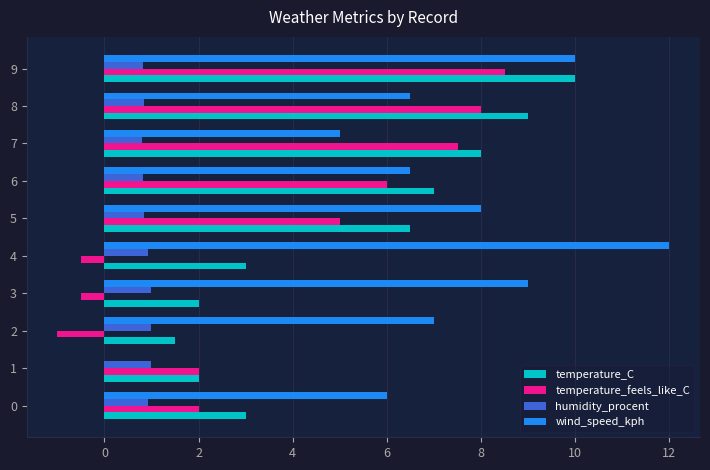

What is the sum of all temperature_C values?

52.0